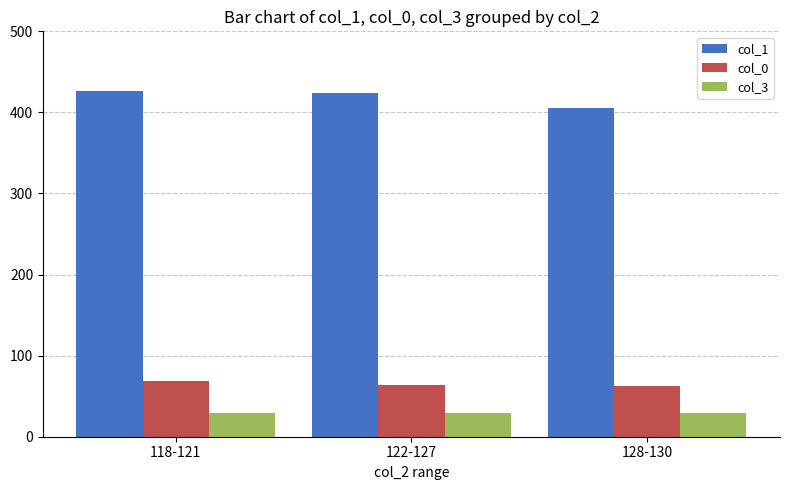

At how many categories does at least one series exceed 173?

3